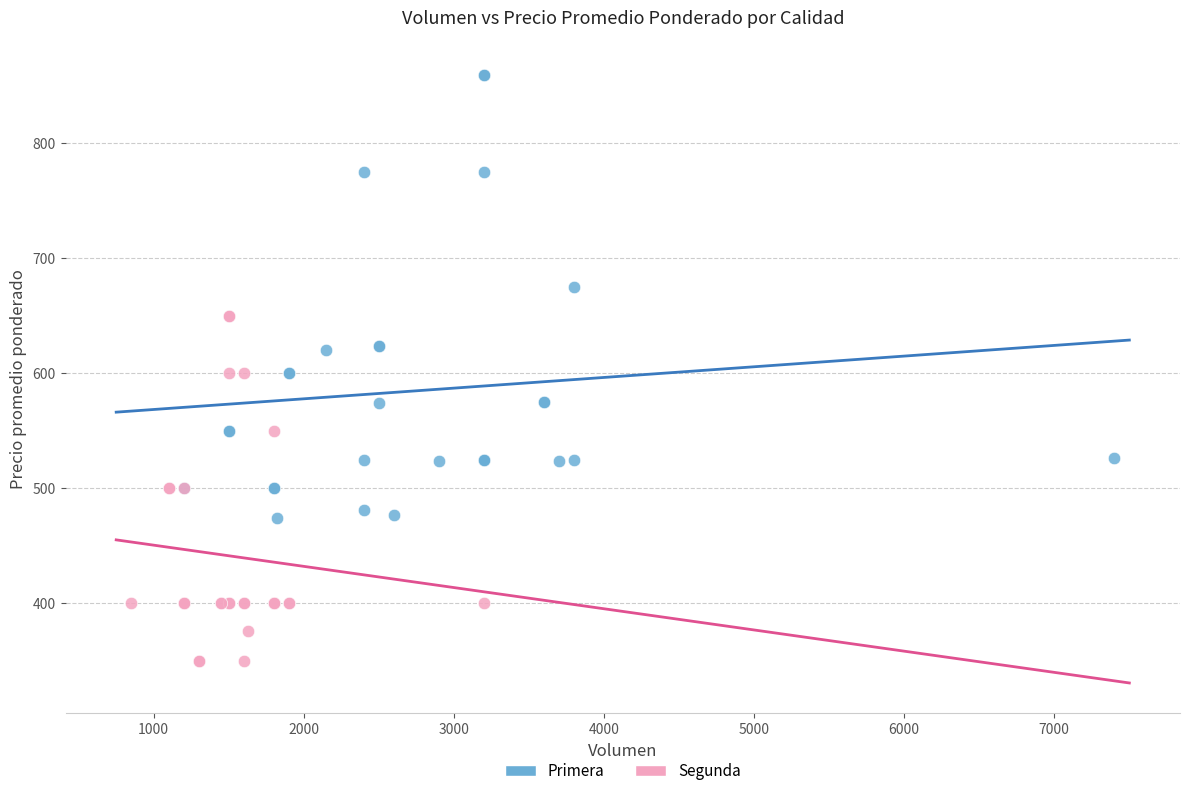

Which series reaches the minimum Y coordinate?

Segunda